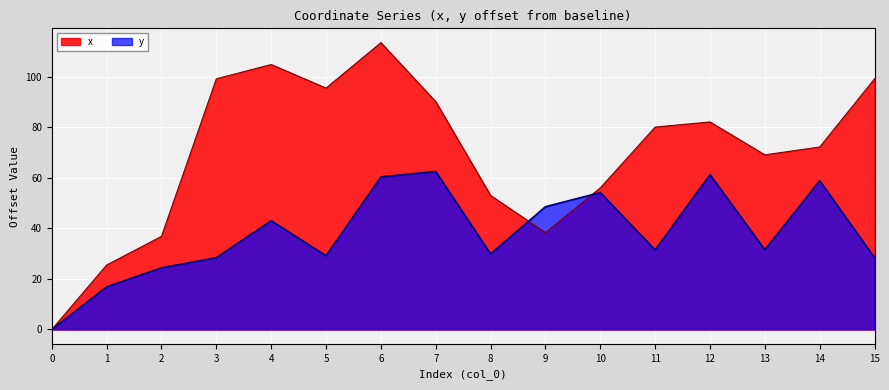

At how many categories does at least one series exceed 41?

13